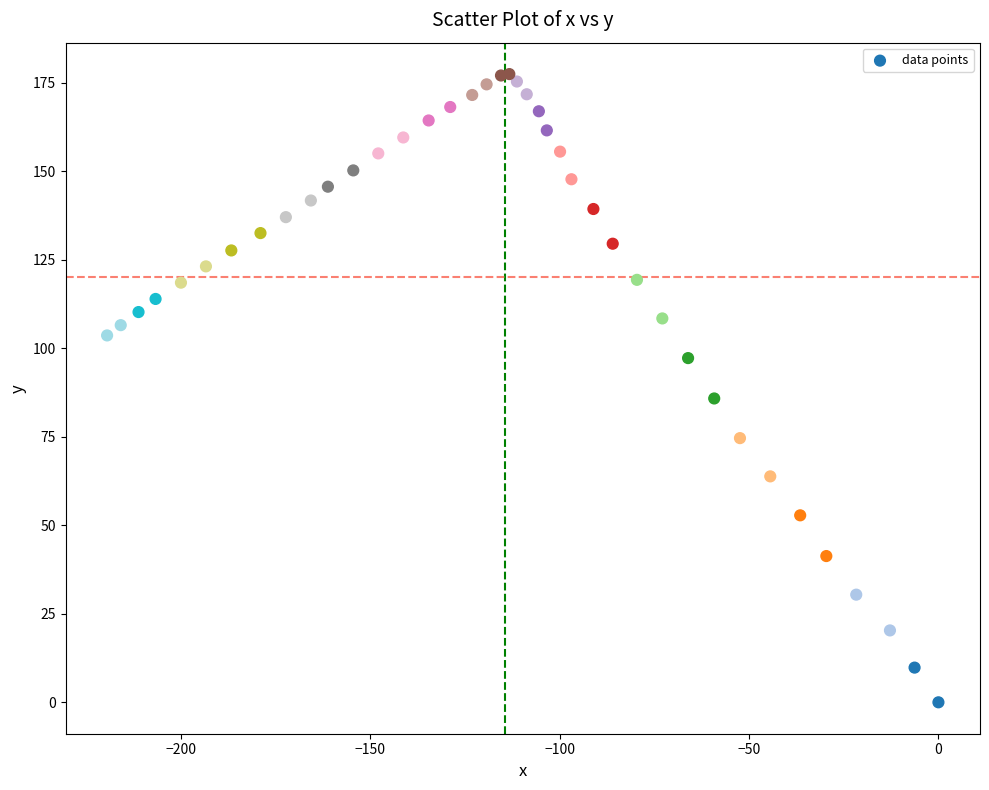

What Y value in the scatter plot is closest to 88?

85.8